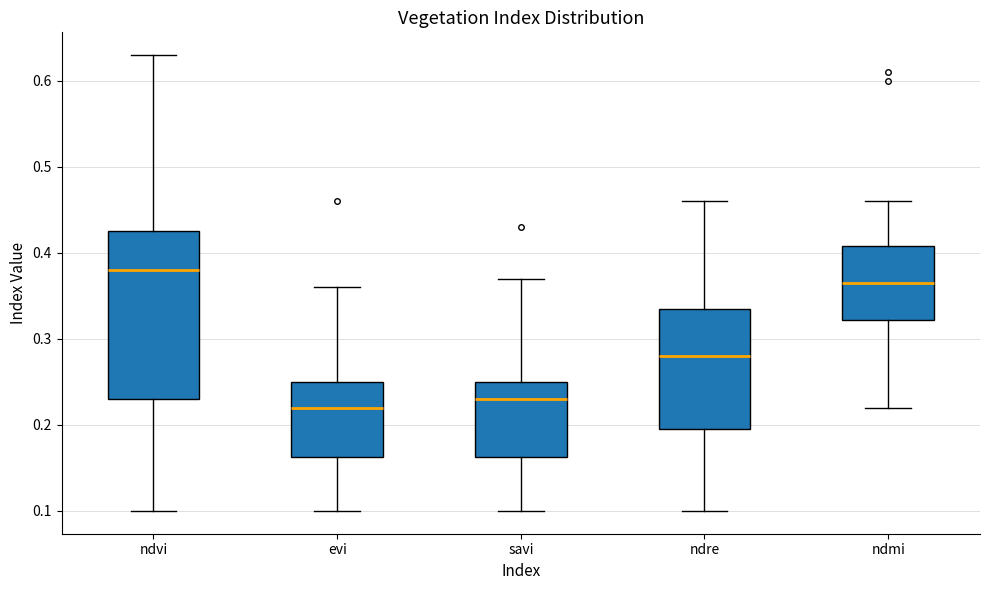

Which box has the lowest median line?

evi